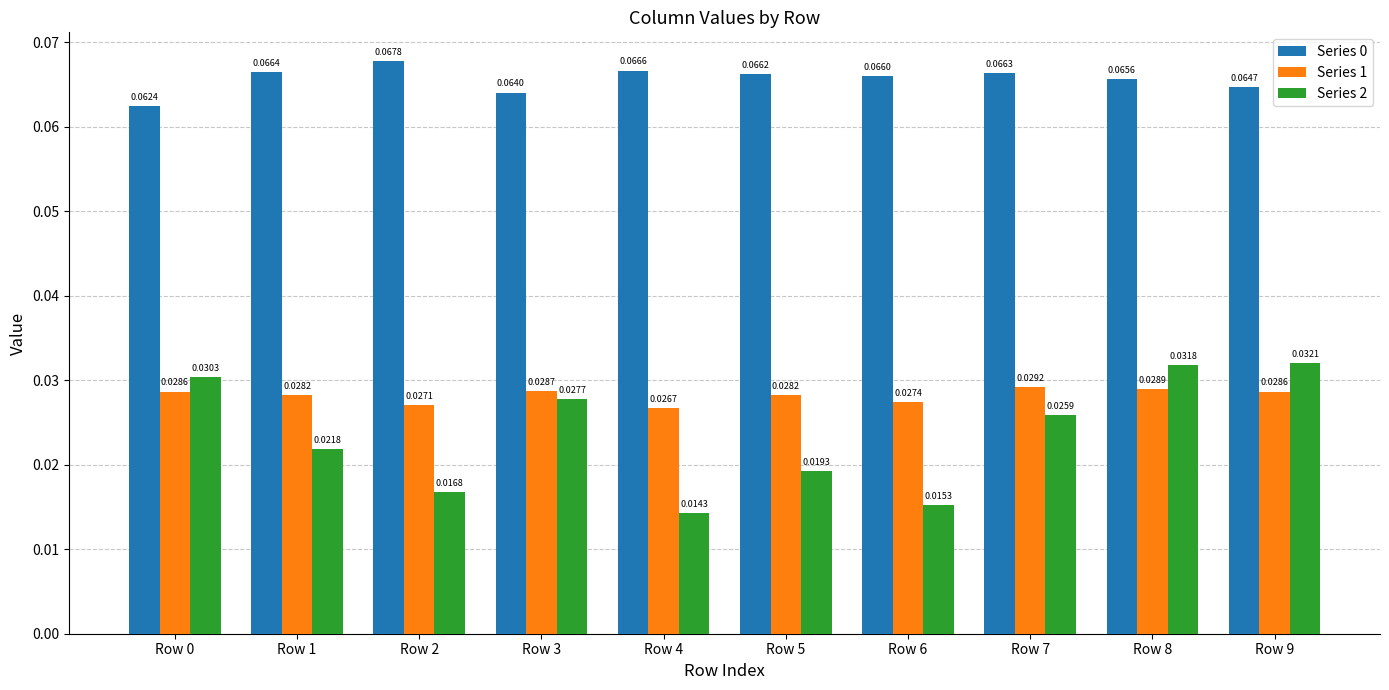

What is the sum of all Series 1 values?

0.3